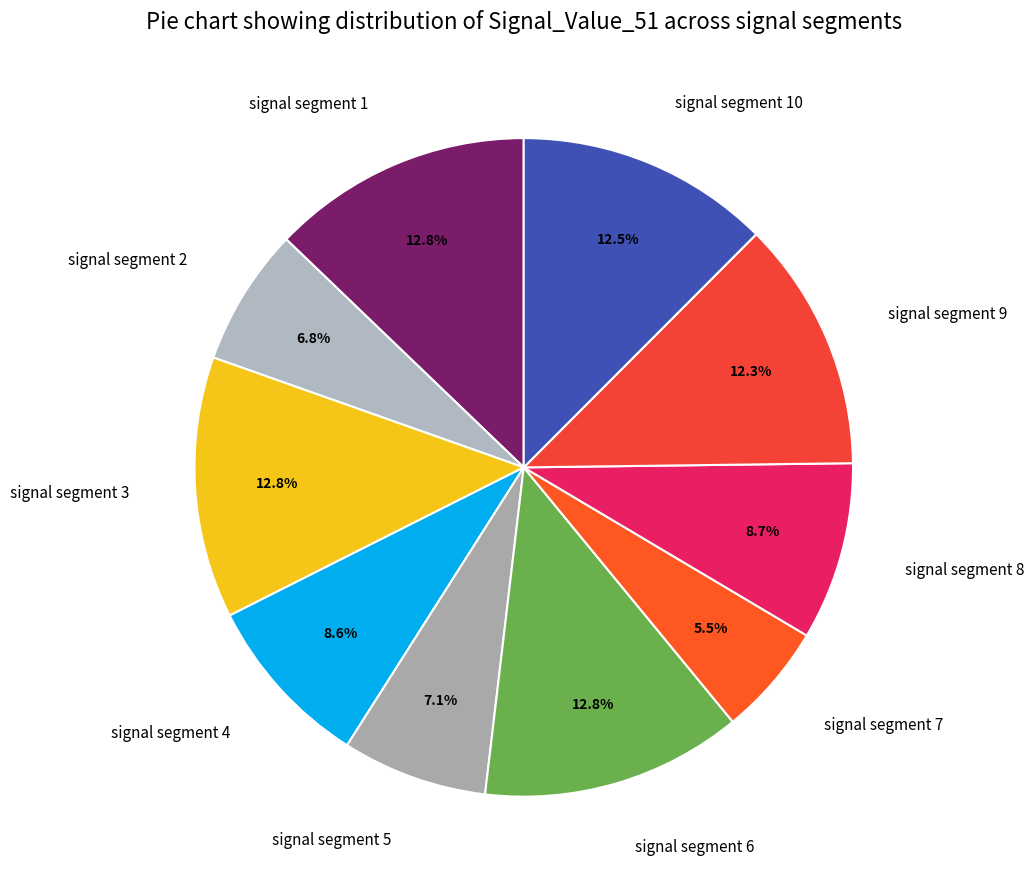

To the nearest percent, what portion does signal segment 4 represent?

9%